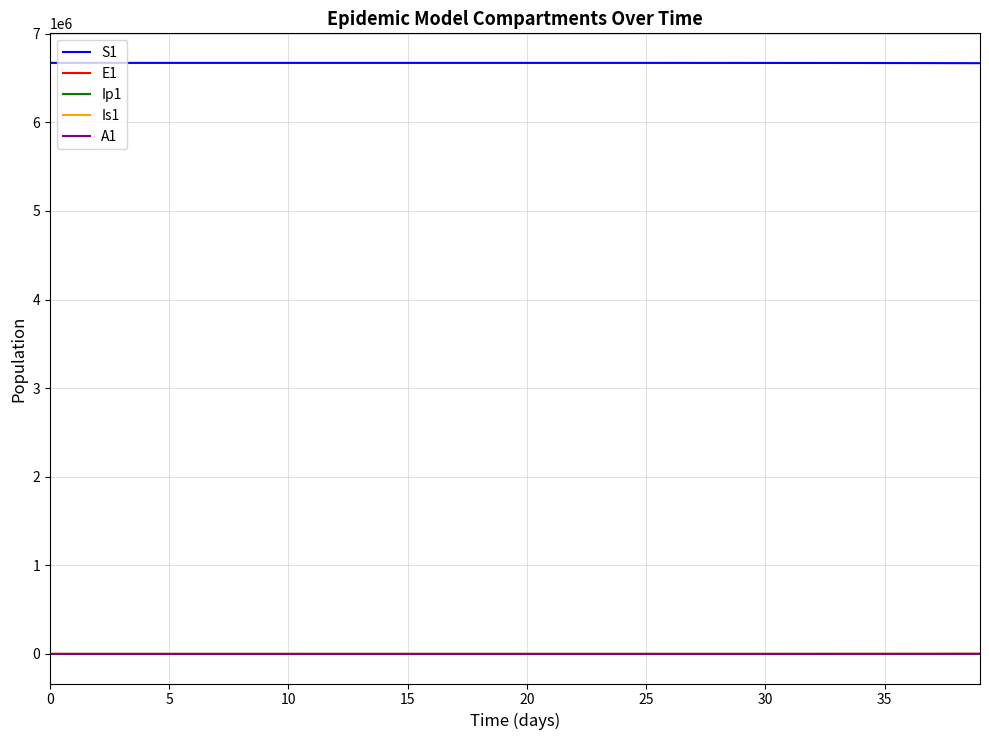

True or false: S1 and E1 cross at least once.

False